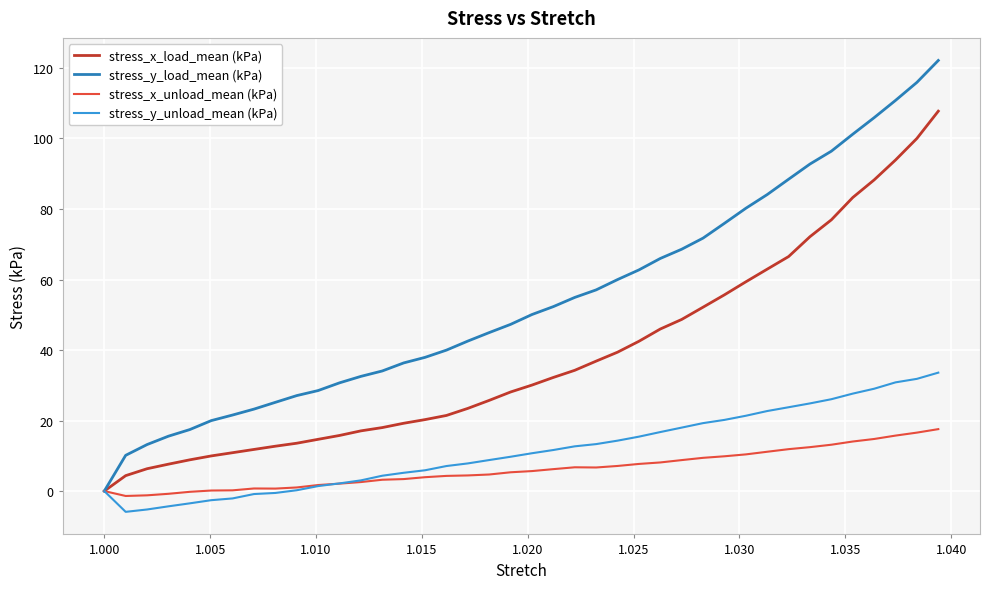

Which series has the widest spread of values?

stress_y_load_mean (kPa)